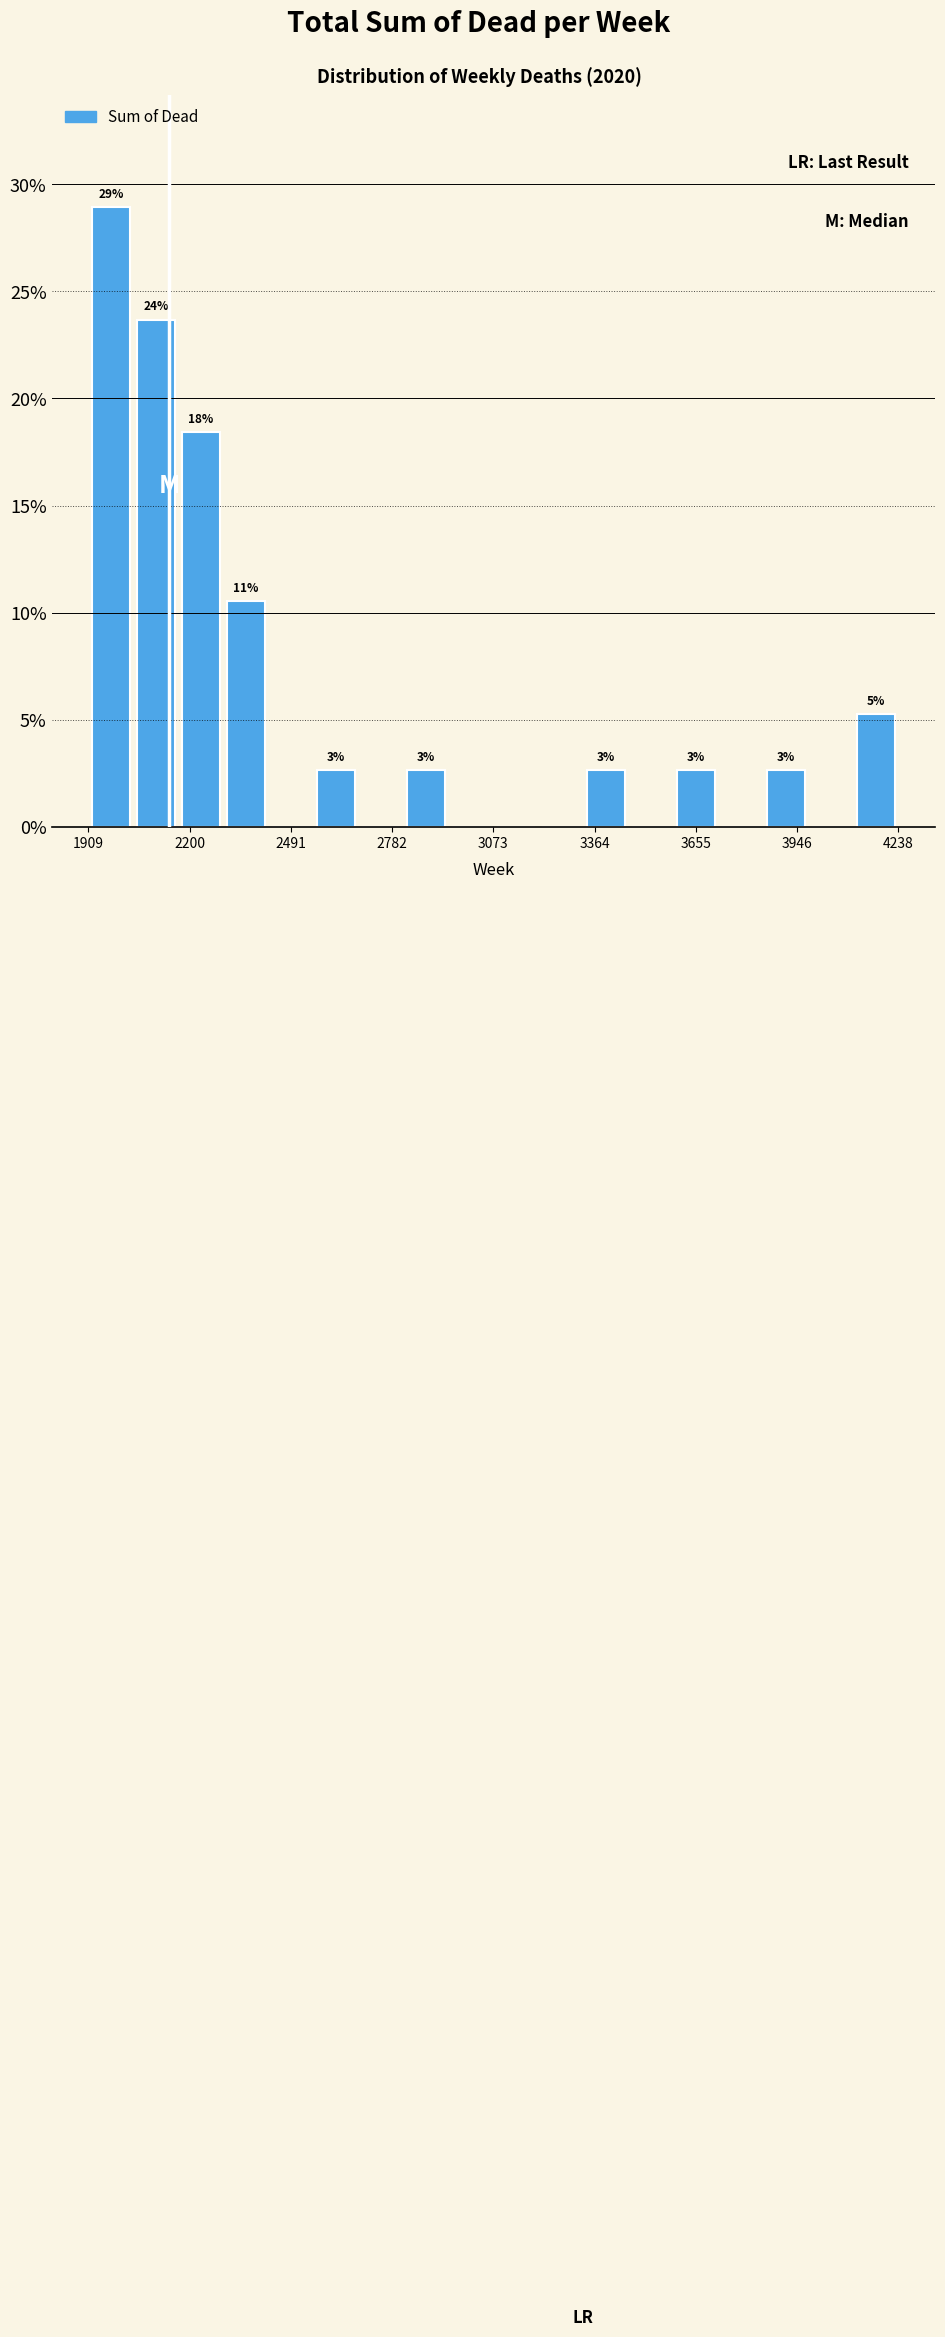

Around what value on the x-axis is the tallest bar? Give the approximate position of its centre, as read against the axis.

1950